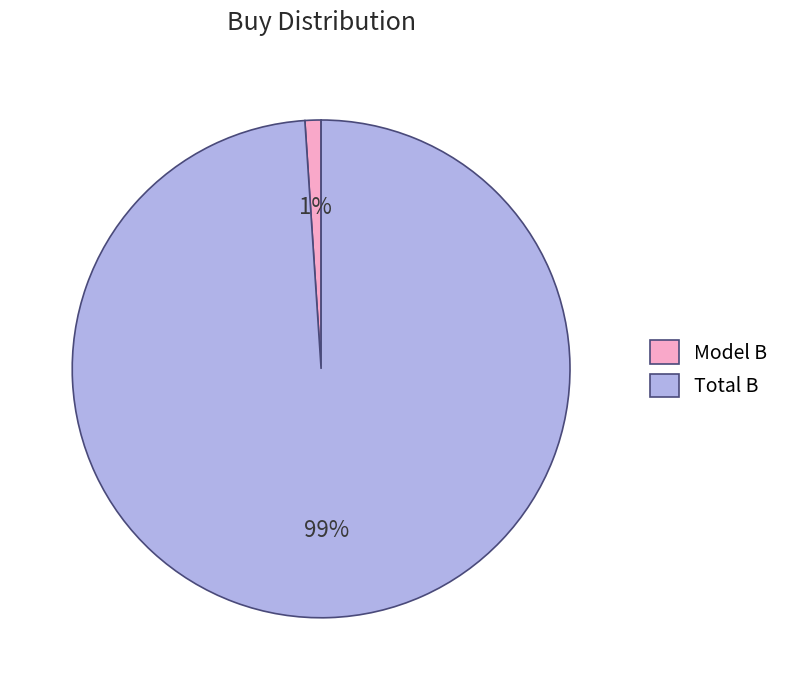

Is the sum of Total B and Model B greater than half?

Yes